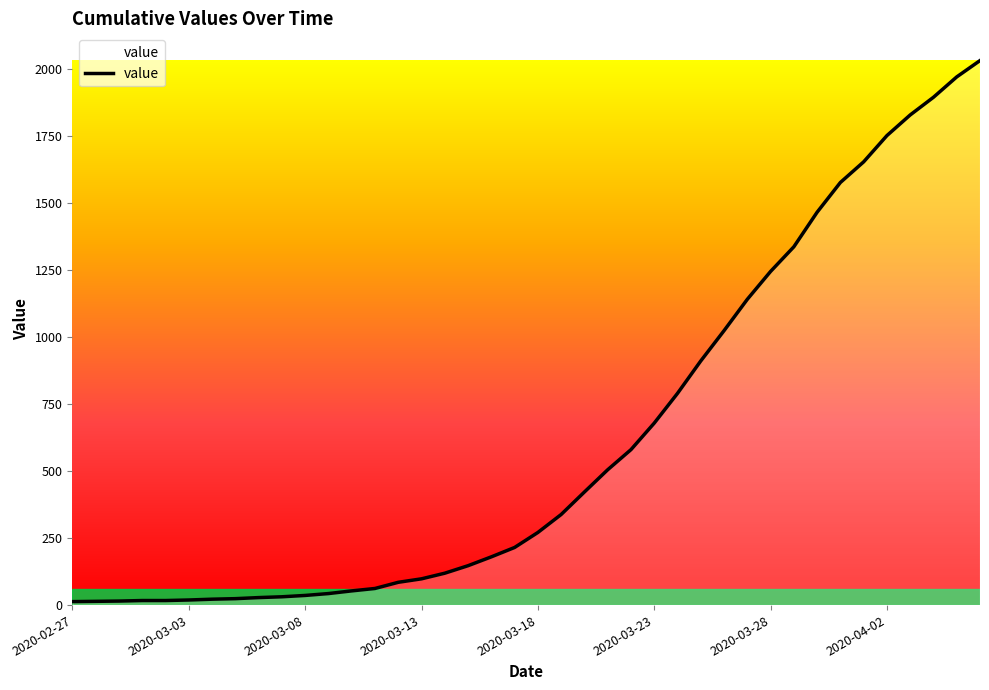

How many values are below 271?

20